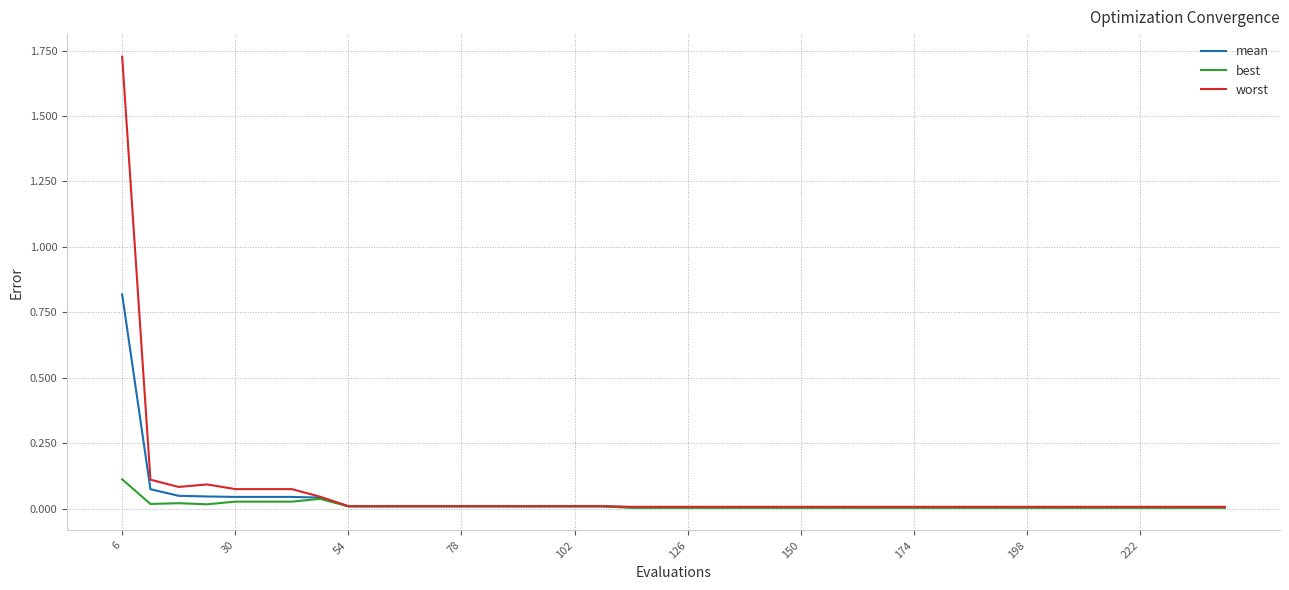

Rank the series by their maximum value, from lowest to highest.

best, mean, worst